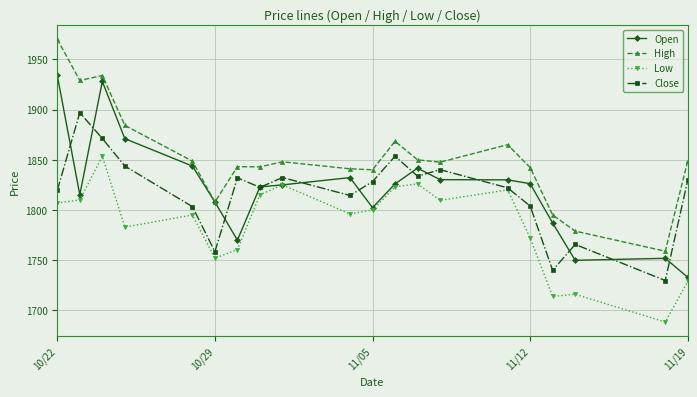

After their last crossing, which series has the higher values: Open or Close?

Close